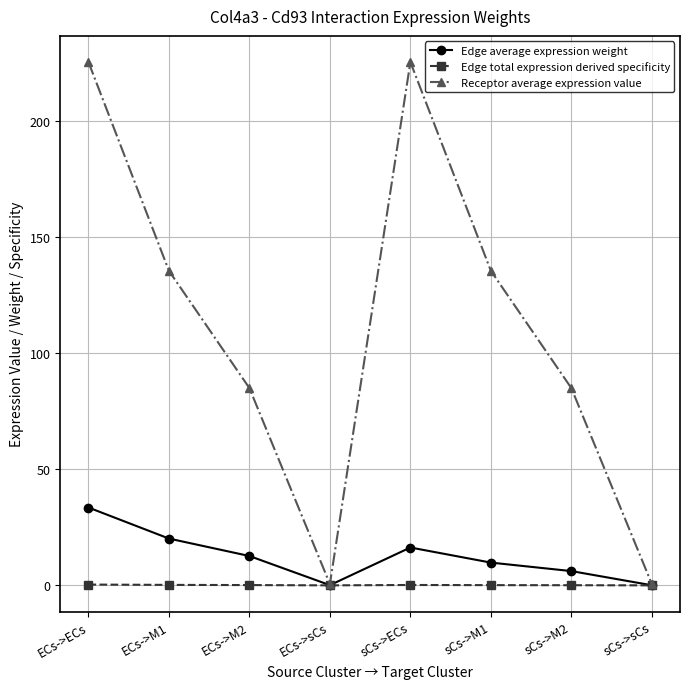

Rank the series at sCs->ECs from highest to lowest value.

Receptor average expression value, Edge average expression weight, Edge total expression derived specificity